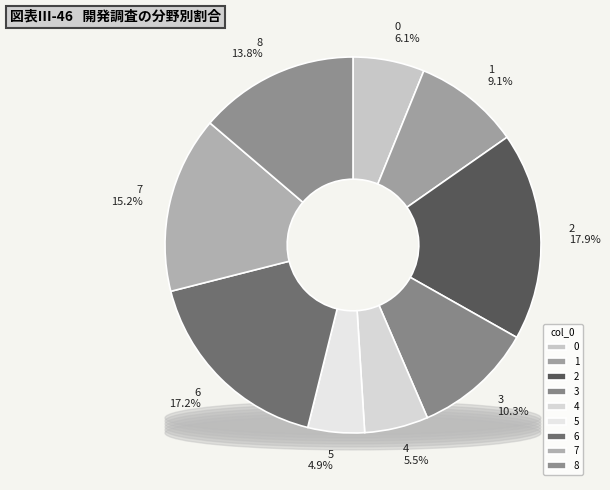

How many slices are in this pie chart?

9